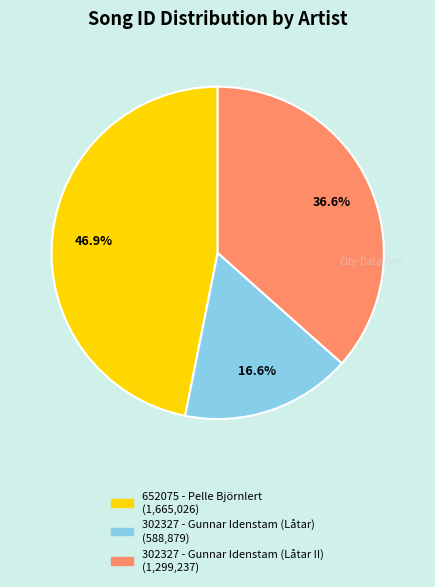

Which slice is the smallest?

302327 - Gunnar Idenstam (Låtar)